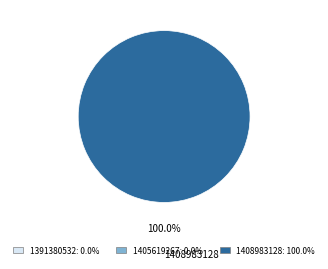

Rank the categories by value from highest to lowest.

1408983128